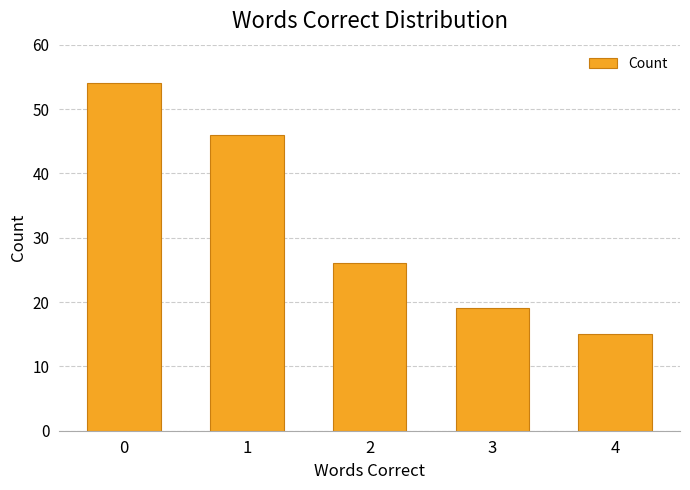

Reading left to right, transcribe all the data shown in this chart.

54	46	26	19	15